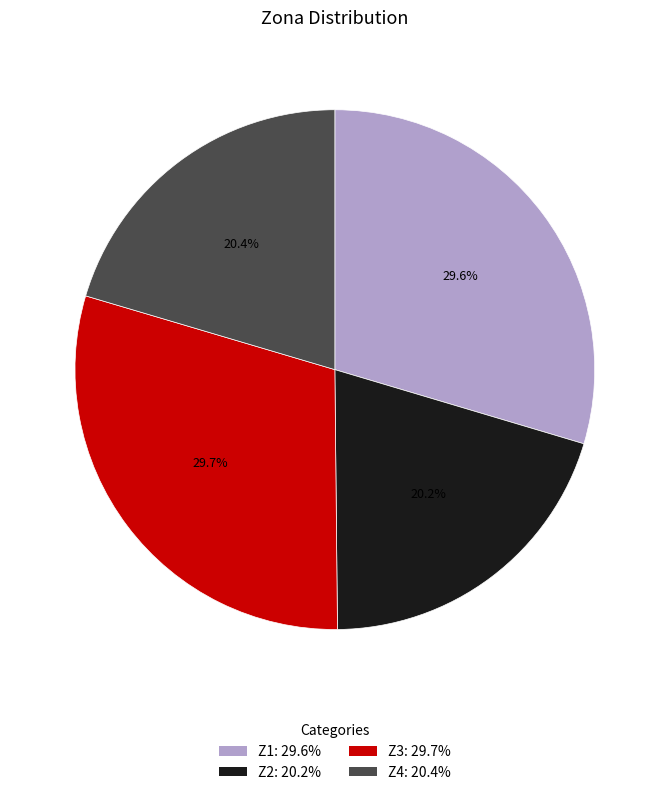

What percentage do Z1 and Z2 together represent?

49.8%